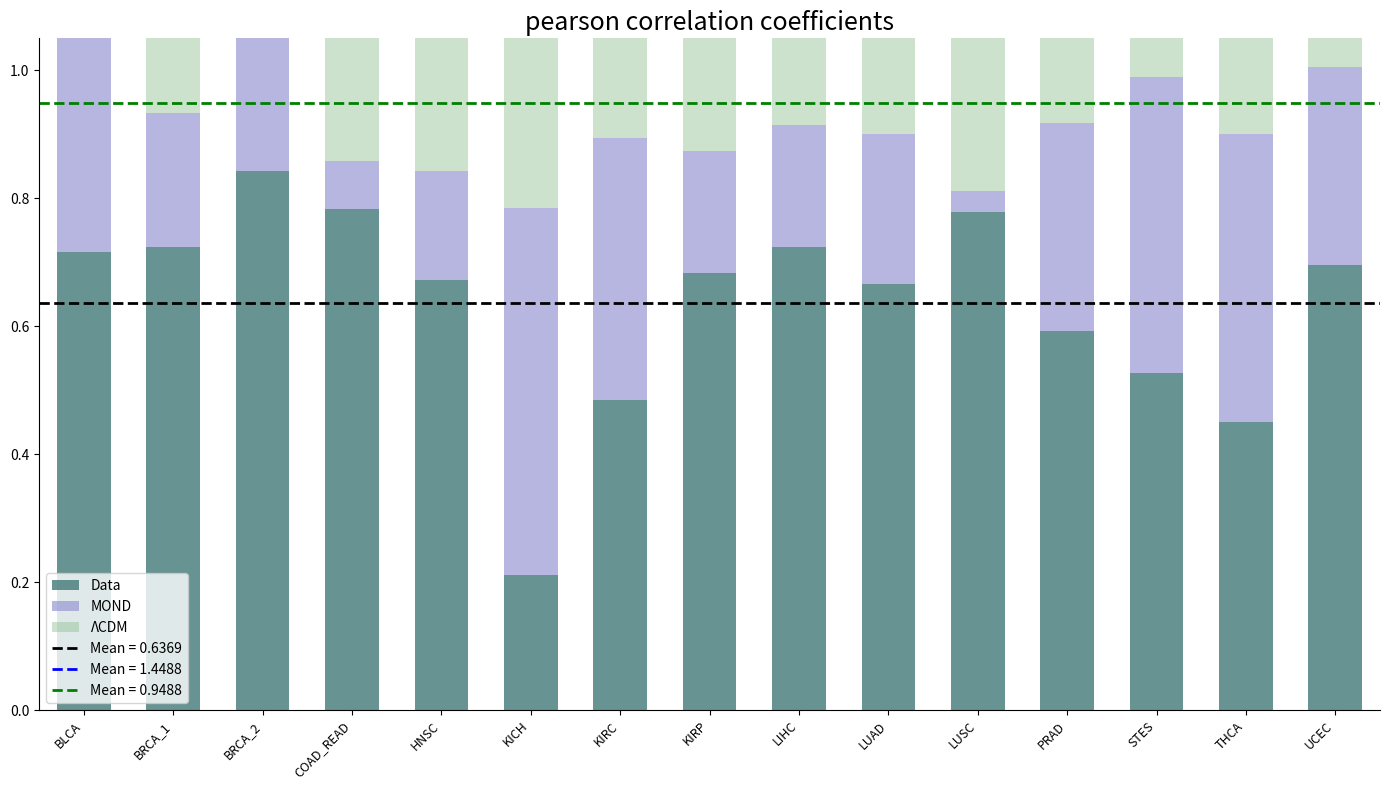

What is the label of the 8th bar from the left?

KIRP